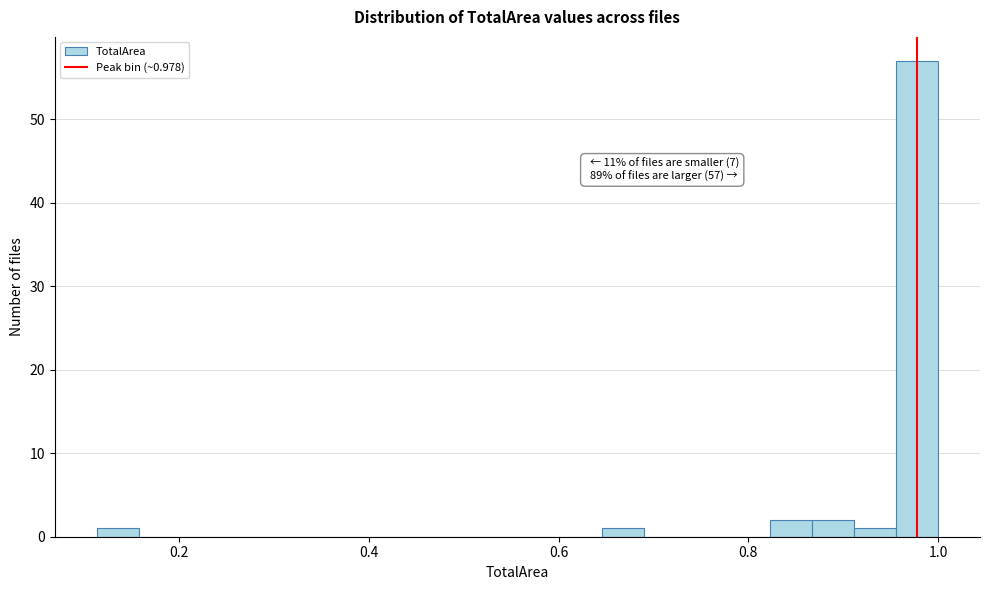

Around what value on the x-axis is the tallest bar? Give the approximate position of its centre, as read against the axis.

0.98